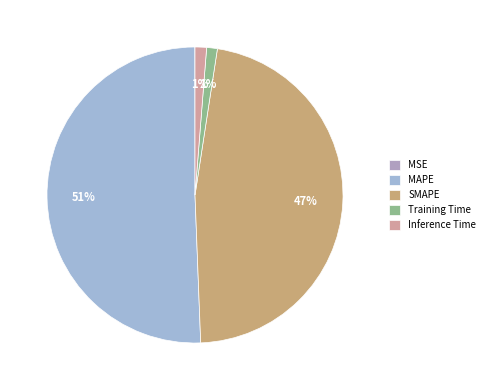

To the nearest percent, what is the difference between the SMAPE and Inference Time slice percentages?

46%